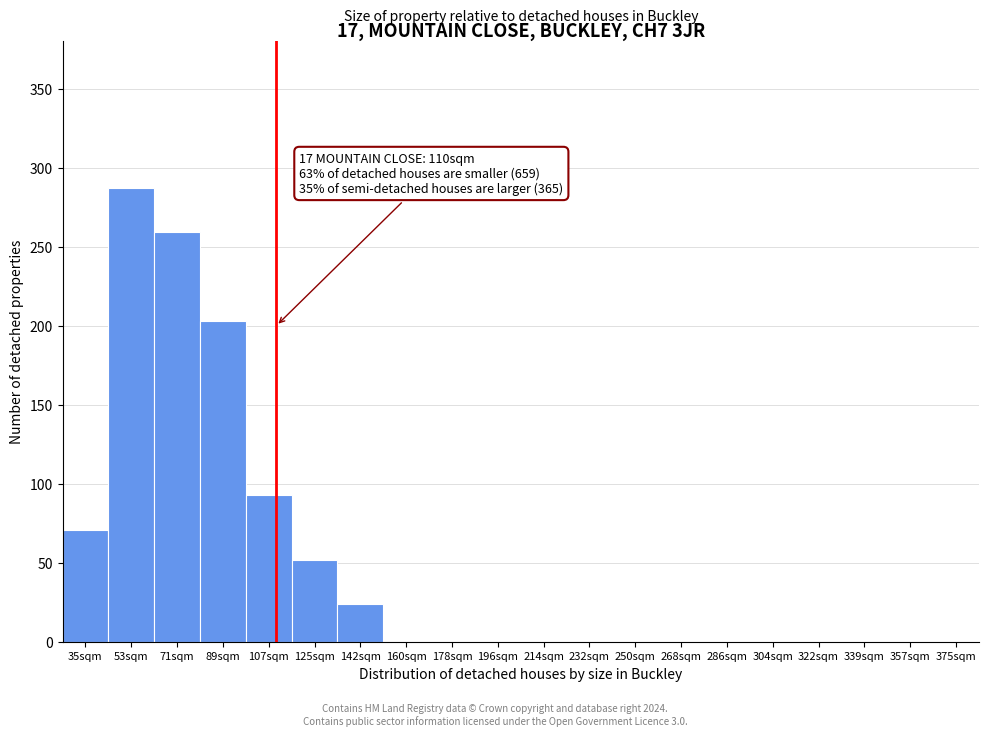

Reading left to right, what are all the values shown in this chart?

35sqm=71	53sqm=287	71sqm=259	89sqm=203	107sqm=93	125sqm=52	142sqm=24	160sqm=0	178sqm=0	196sqm=0	214sqm=0	232sqm=0	250sqm=0	268sqm=0	286sqm=0	304sqm=0	322sqm=0	339sqm=0	357sqm=0	375sqm=0